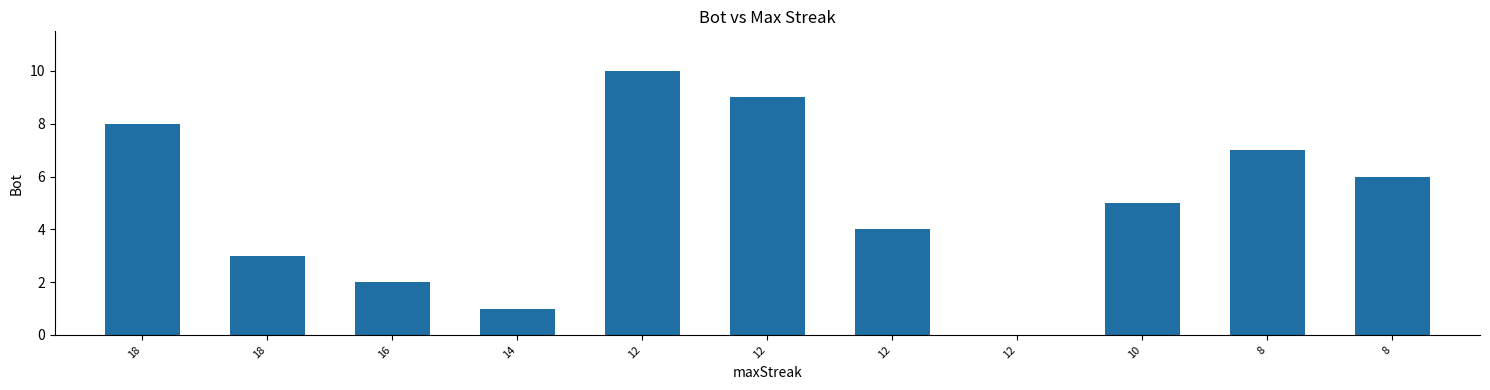

What is the average value?

5